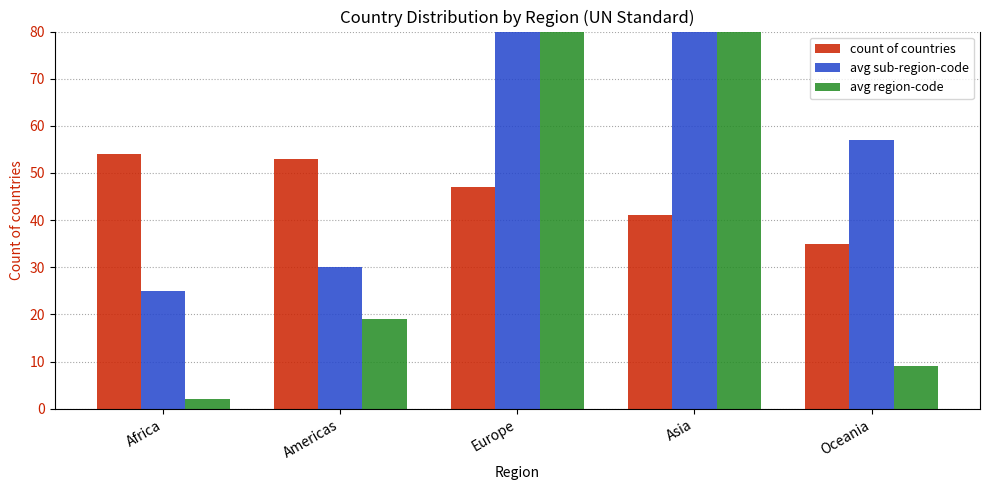

At which label does avg sub-region-code first exceed 57?

Europe